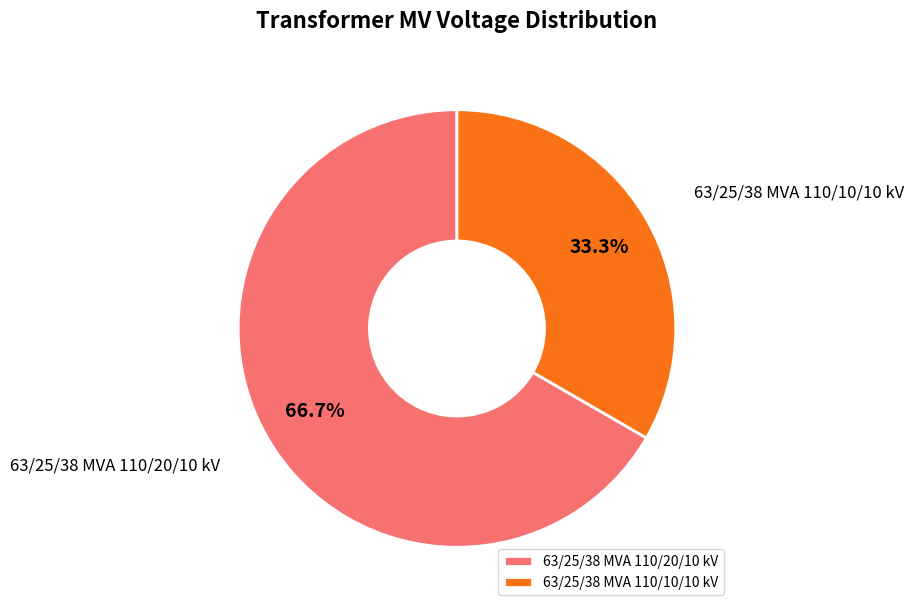

Which slice is the largest?

63/25/38 MVA 110/20/10 kV